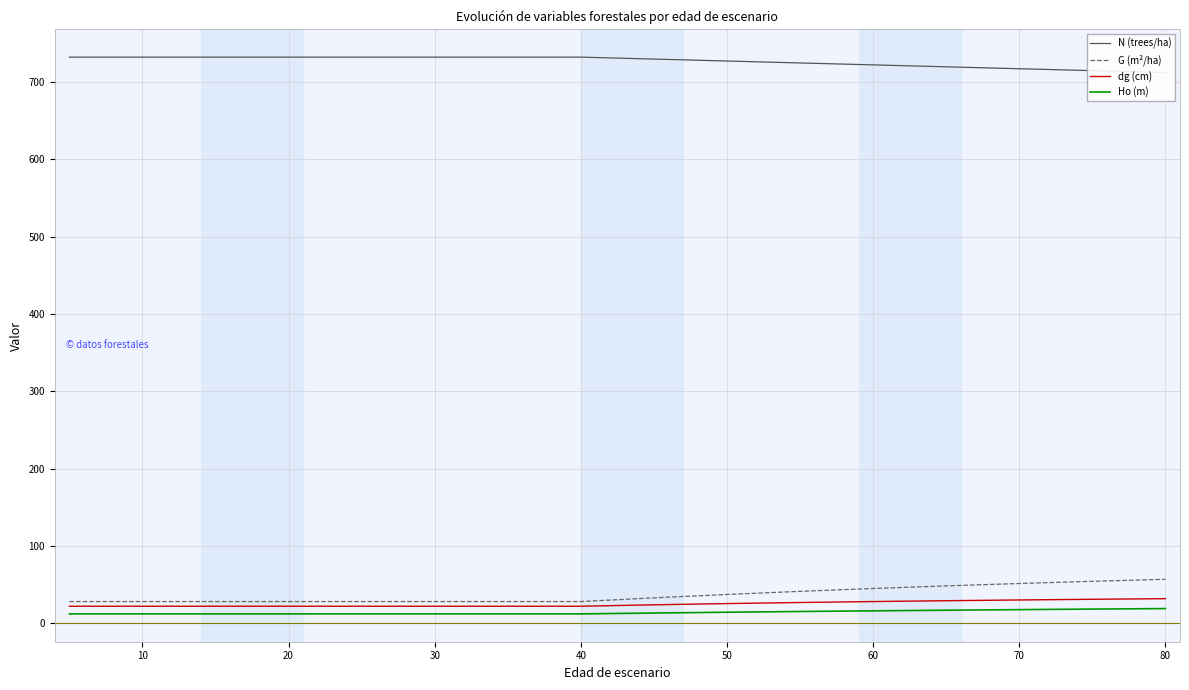

True or false: G (m²/ha) and dg (cm) intersect in this chart.

False